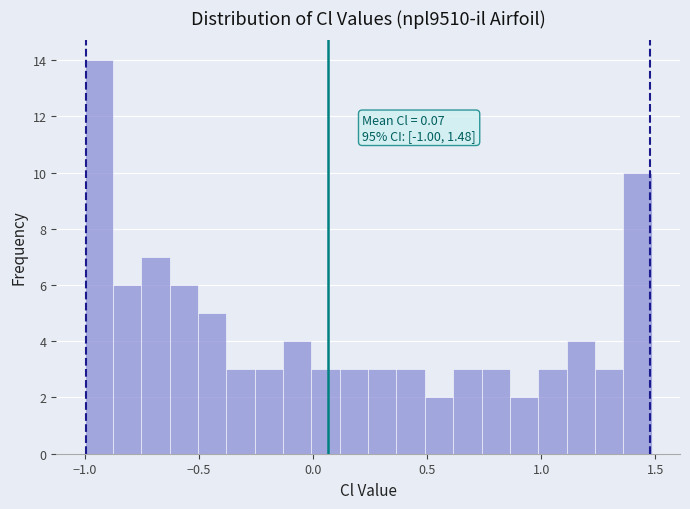

Around what value on the x-axis is the tallest bar? Give the approximate position of its centre, as read against the axis.

-0.95